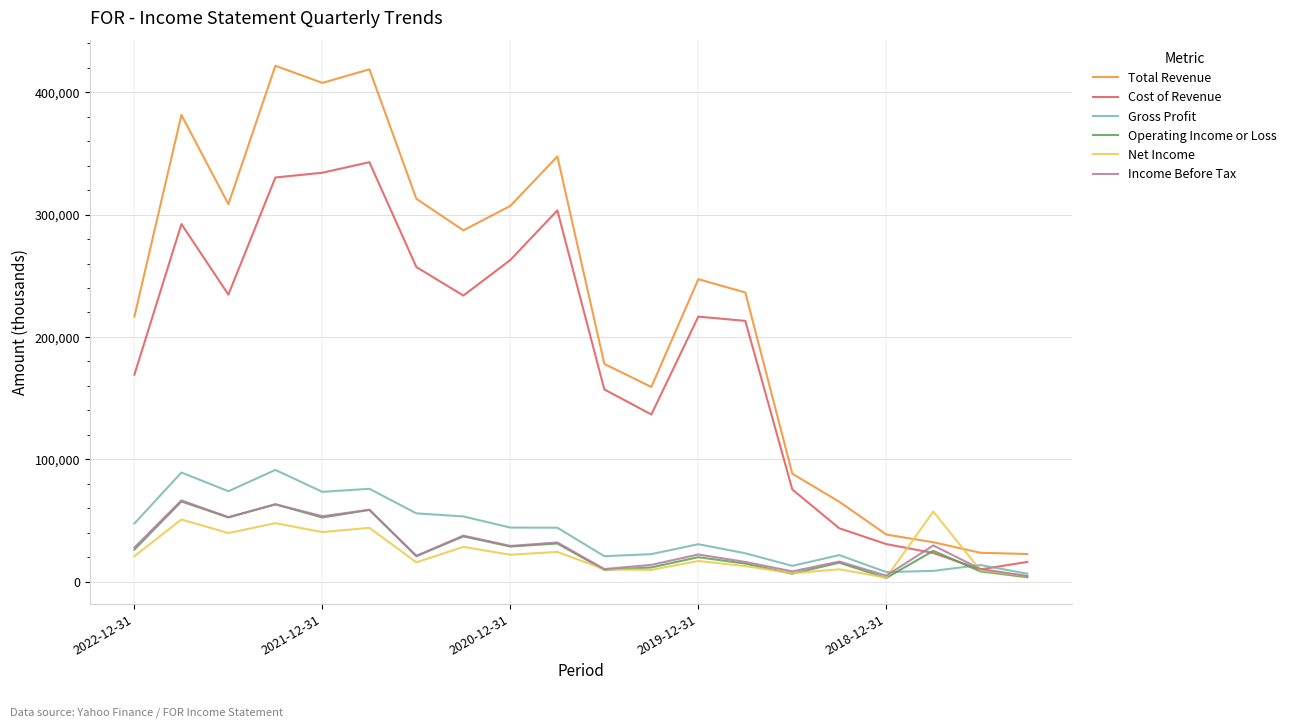

Which series has the largest range (max minus min)?

Total Revenue